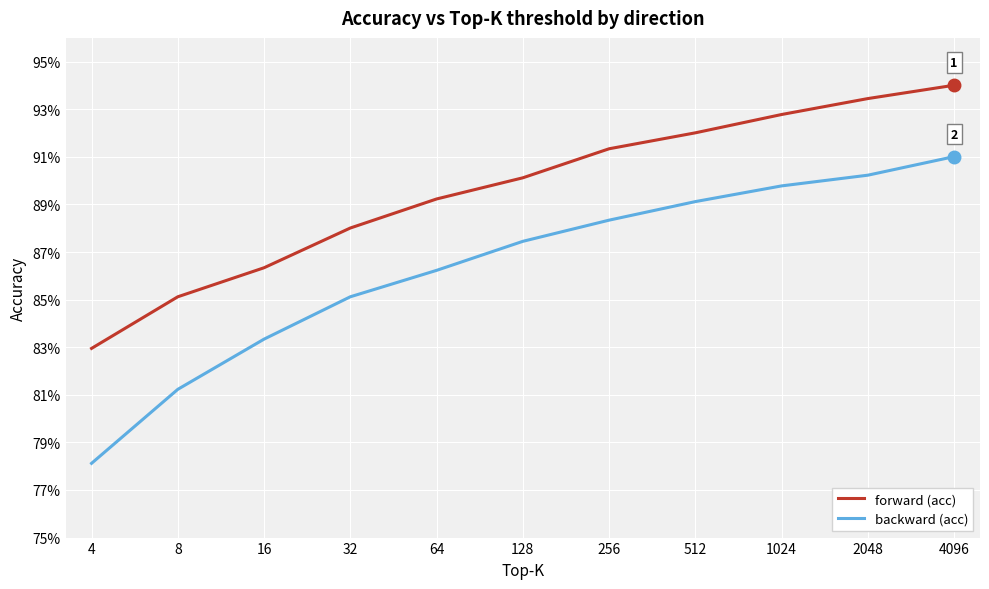

What are all the series names shown in the legend?

forward (acc), backward (acc)